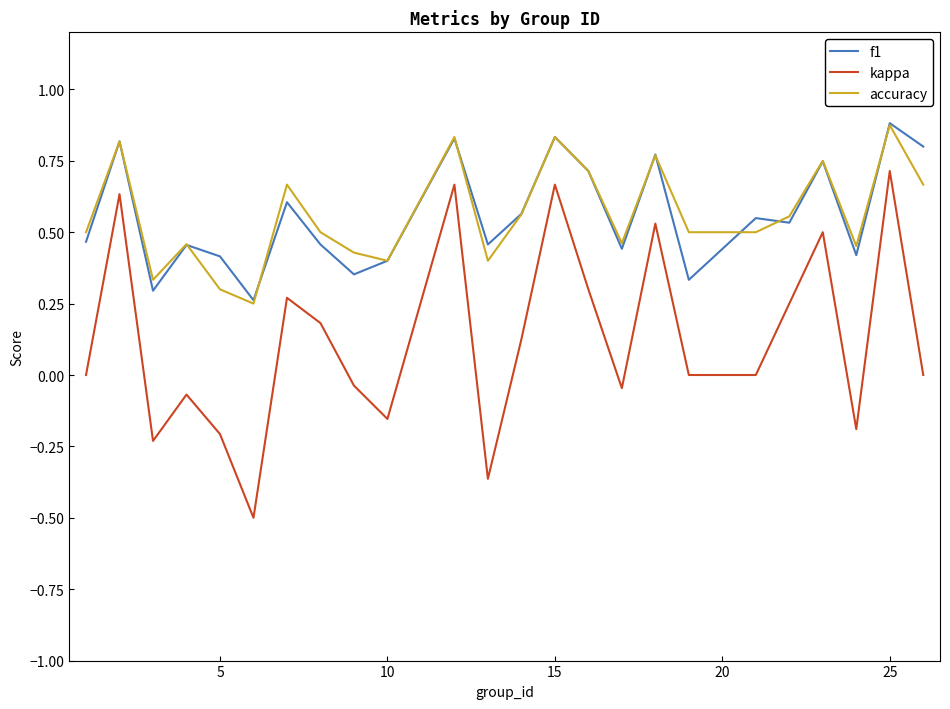

What is the minimum value shown in the chart?

-0.5